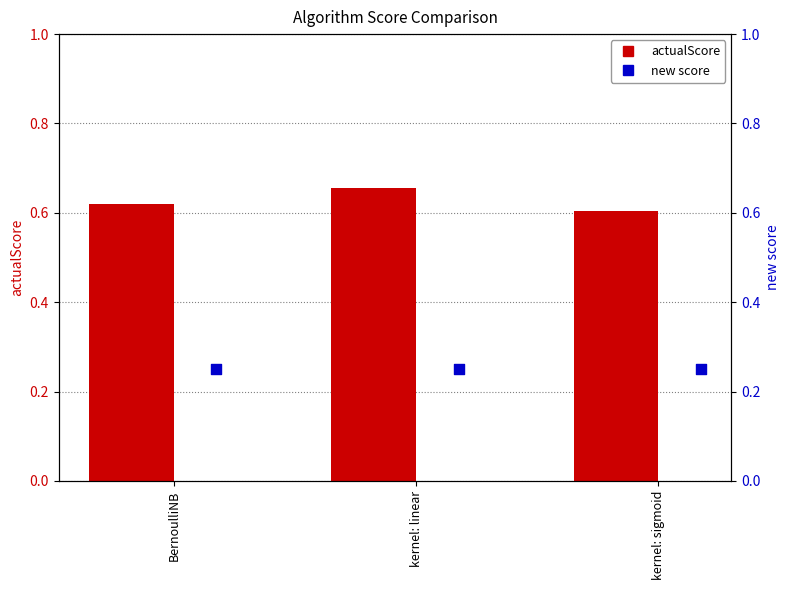

What are all the series names shown in the legend?

actualScore, new score